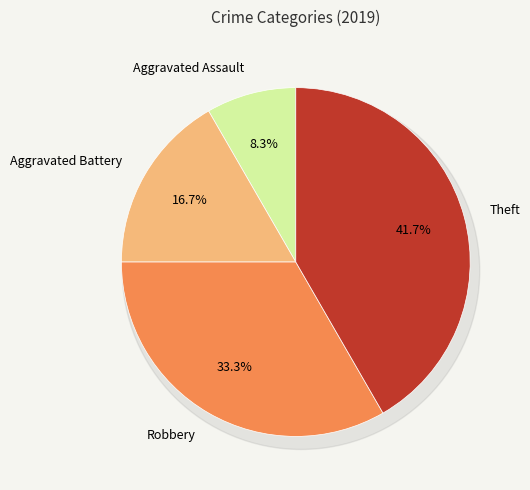

The Robbery slice represents 26% of the pie. True or false?

False